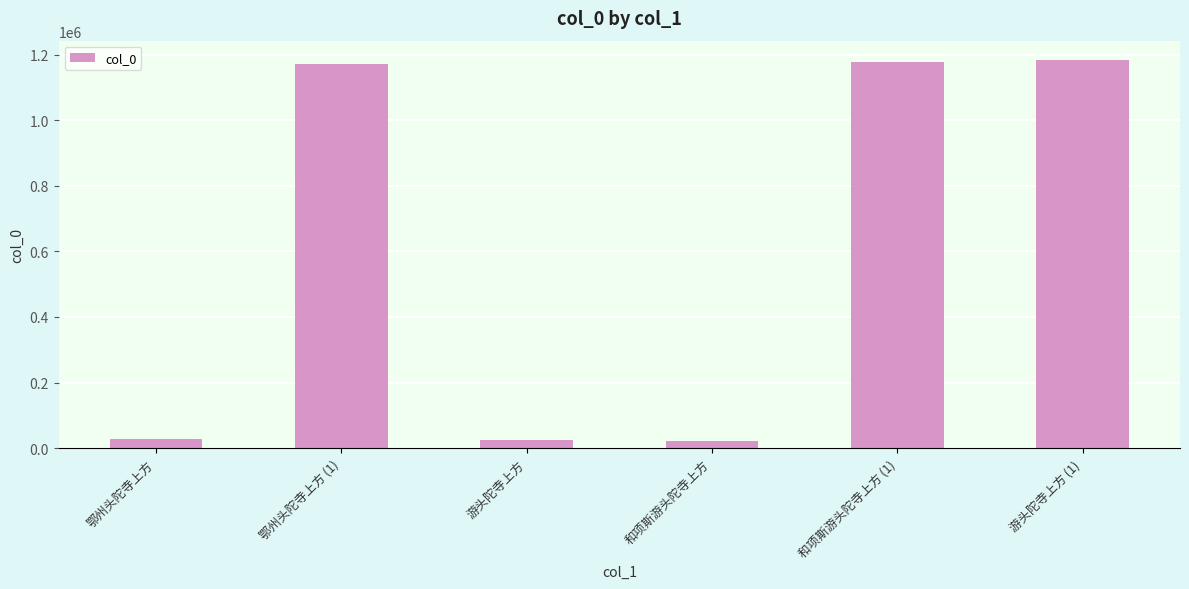

What is the label of the 1st bar from the right?

游头陀寺上方 (1)